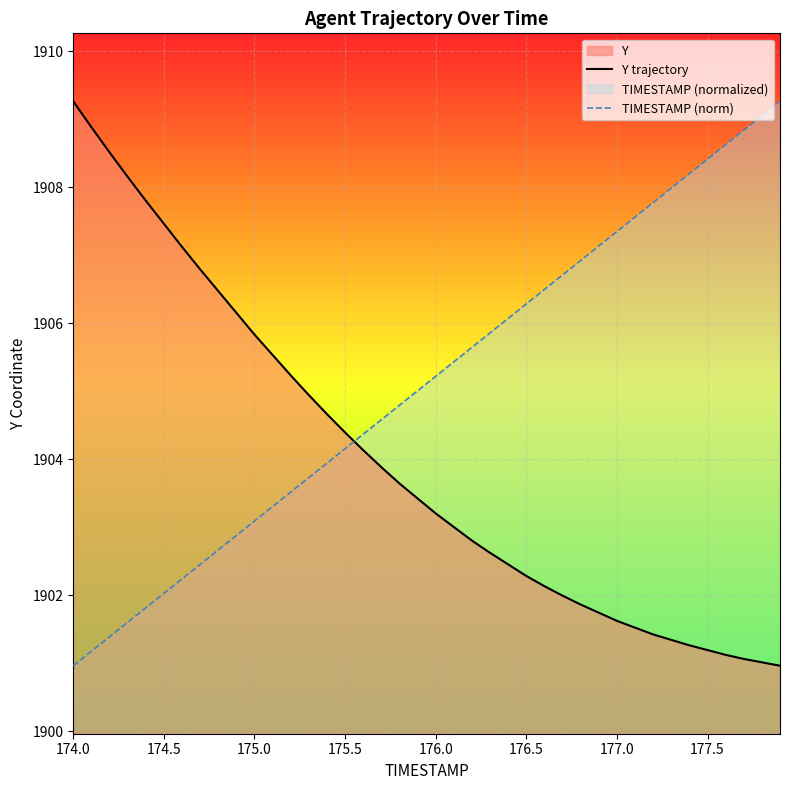

At which category does the chart reach its peak across all series?

174.0